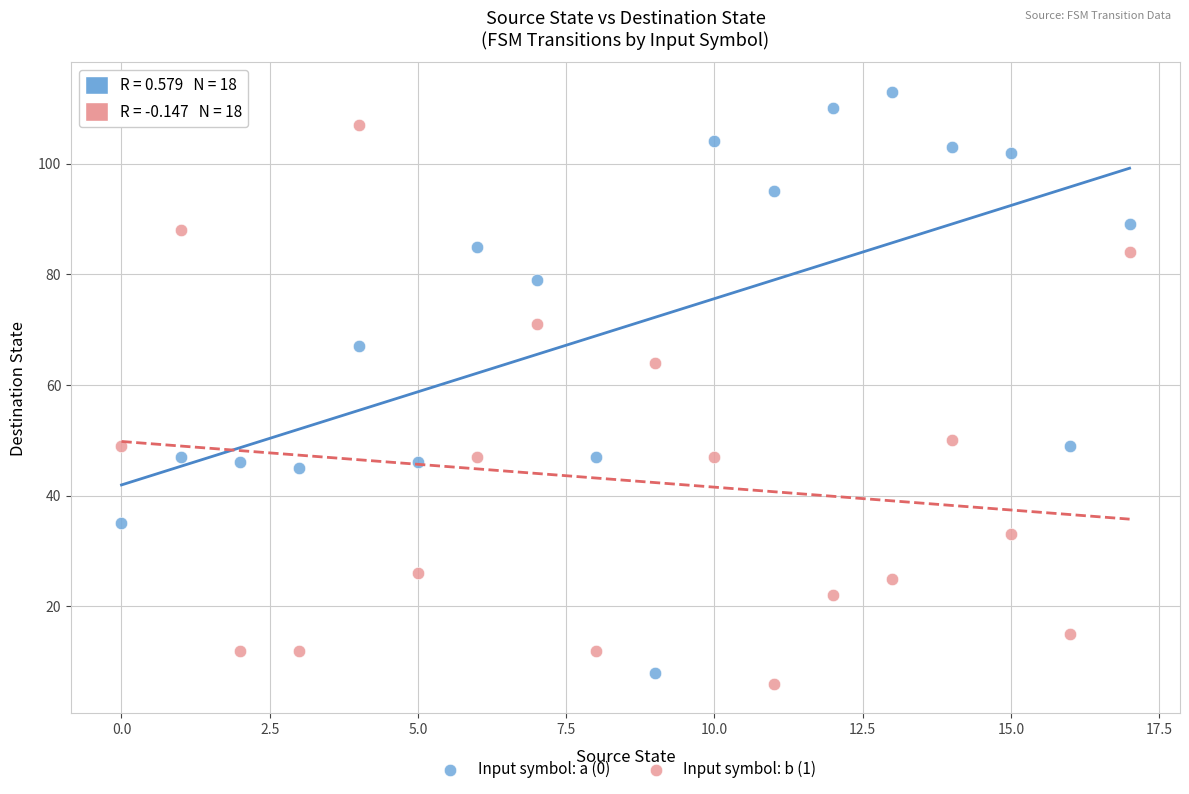

Which series reaches the maximum Y coordinate?

Input symbol: a (0)